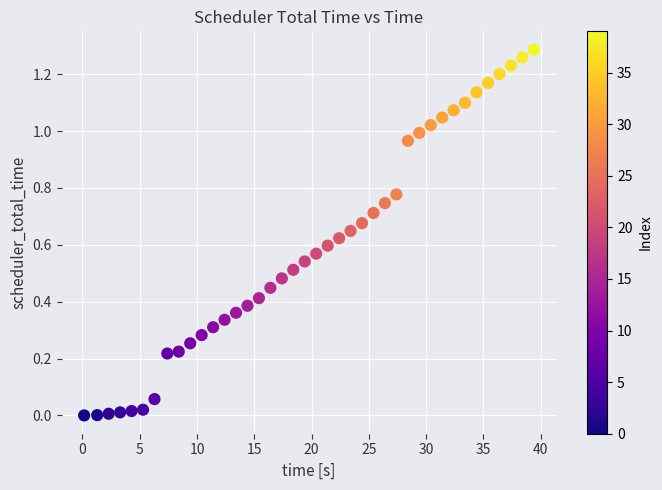

What is the range of X values (max minus min)?

39.3